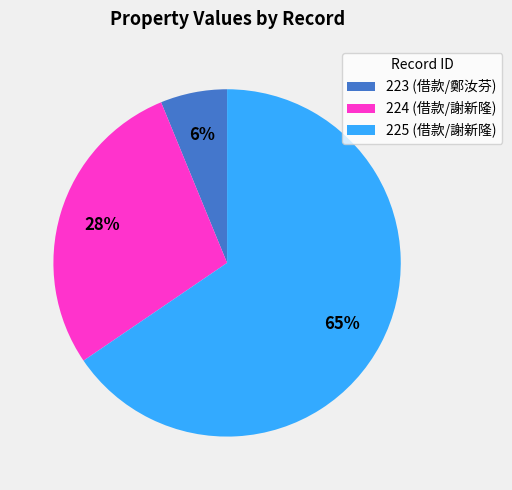

Count the number of slices in the pie.

3